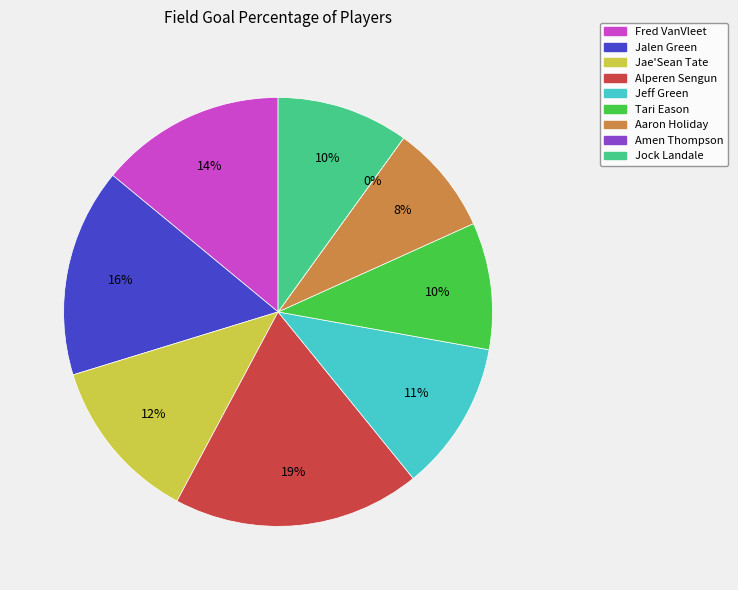

To the nearest percent, what is the difference between the Jae'Sean Tate and Fred VanVleet slice percentages?

2%